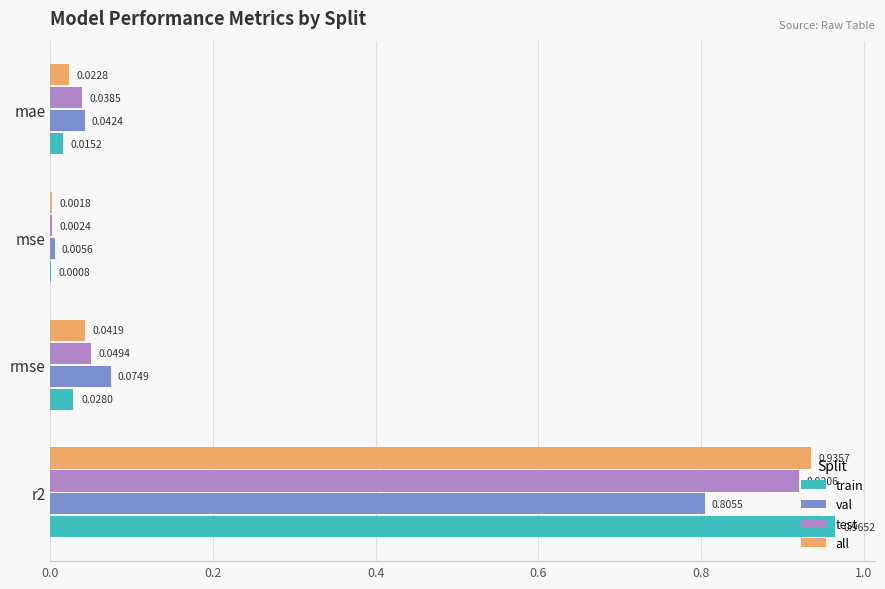

Where is val nearest to the value 0?

mse